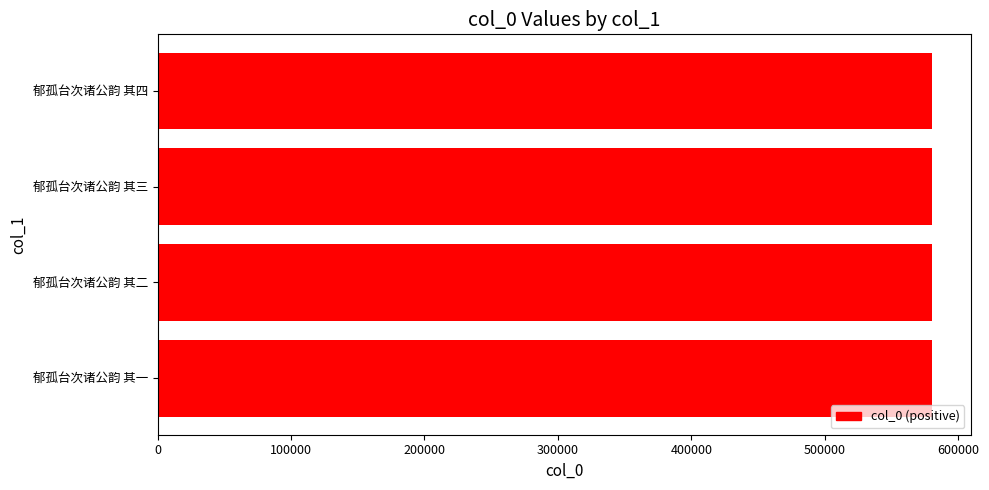

What is the sum of the values at 郁孤台次诸公韵 其一 and 郁孤台次诸公韵 其四?

1160297